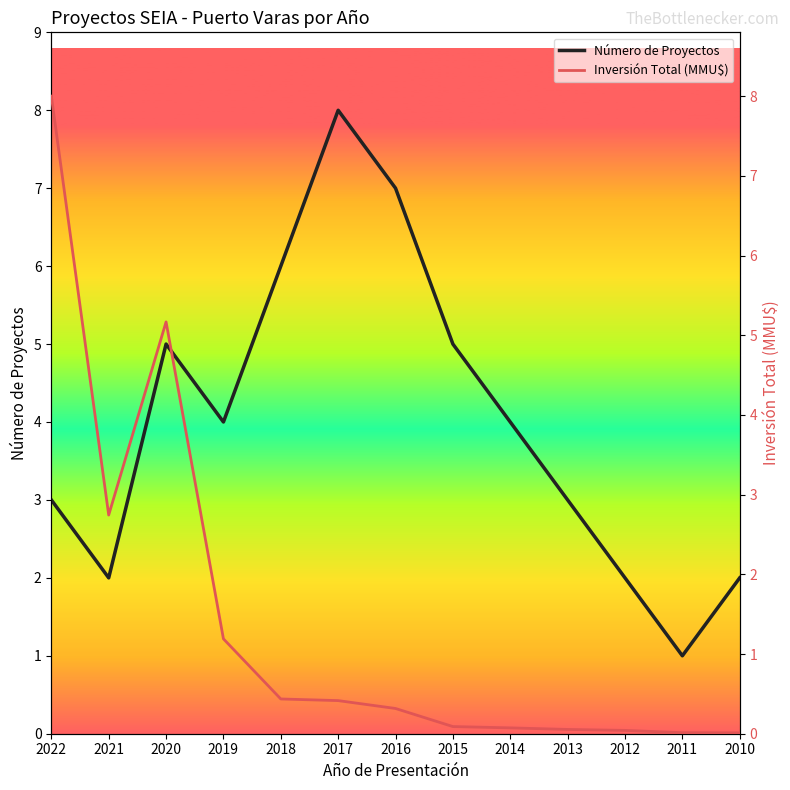

Which label corresponds to the largest value in the chart?

2017